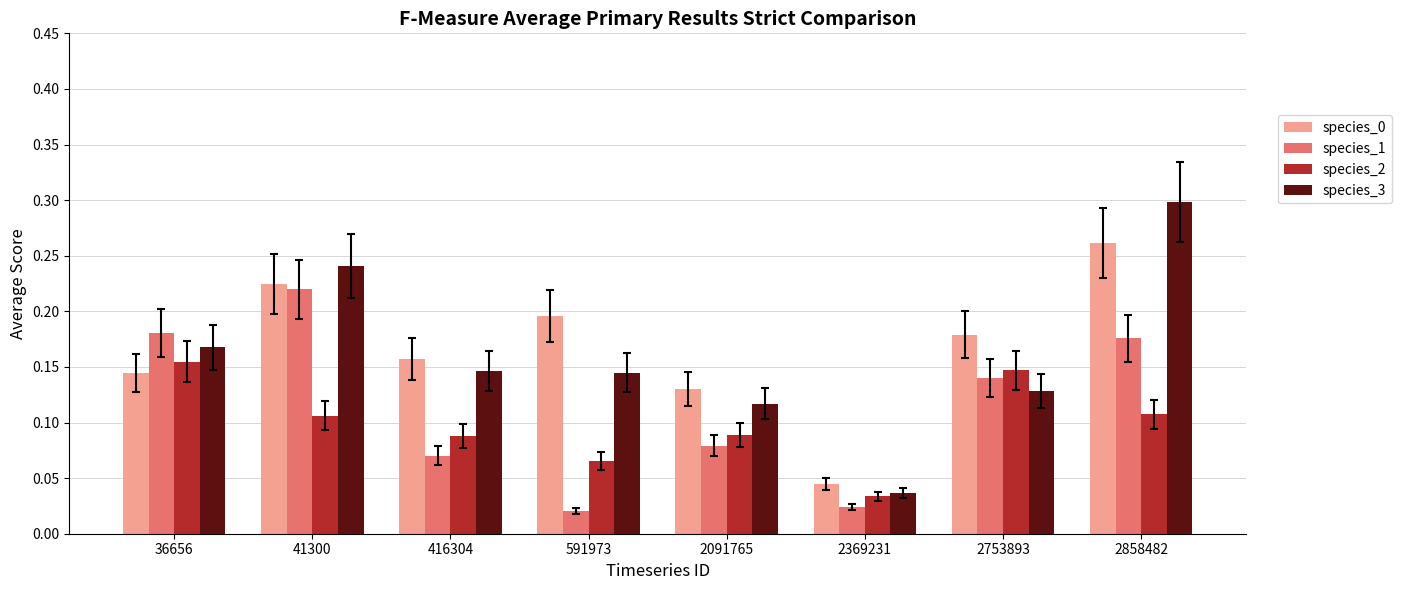

At which label does species_2 reach its minimum?

2369231